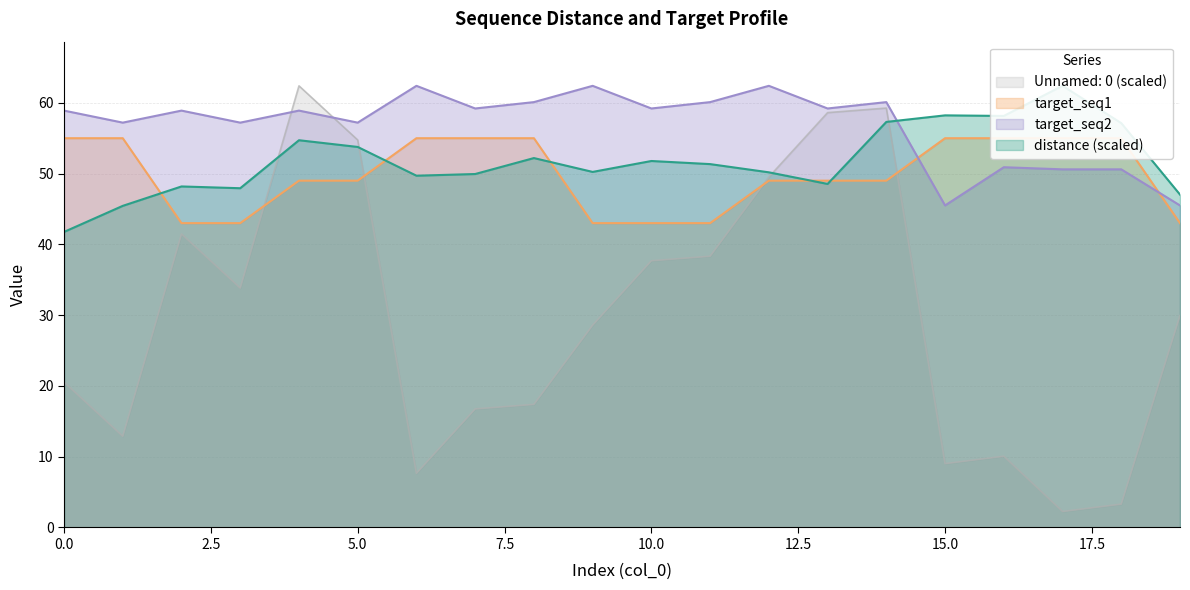

Which series has the largest total across all categories?

target_seq2